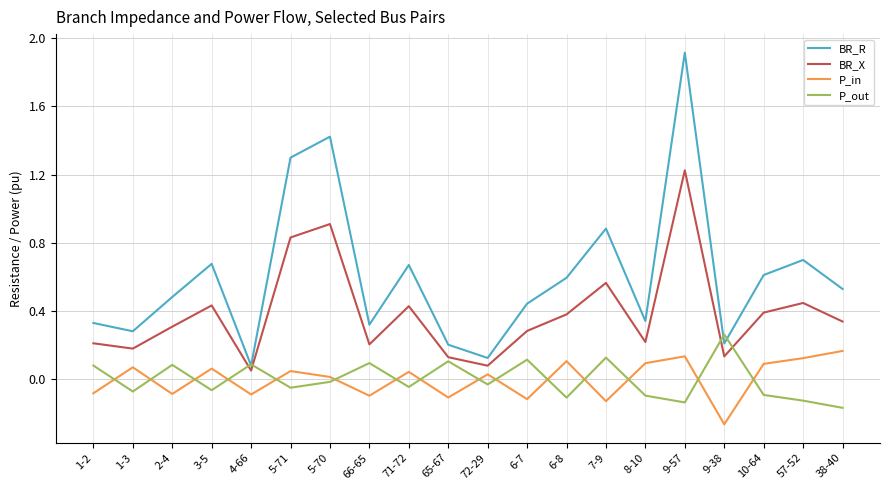

True or false: BR_X and BR_R cross at least once.

False